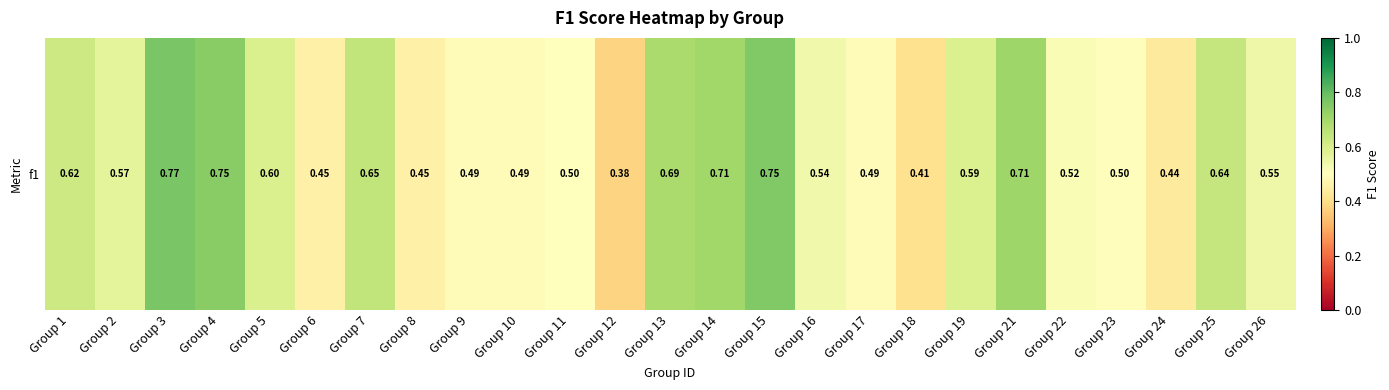

What is the sum of the values at Group 13 and Group 22?

1.2